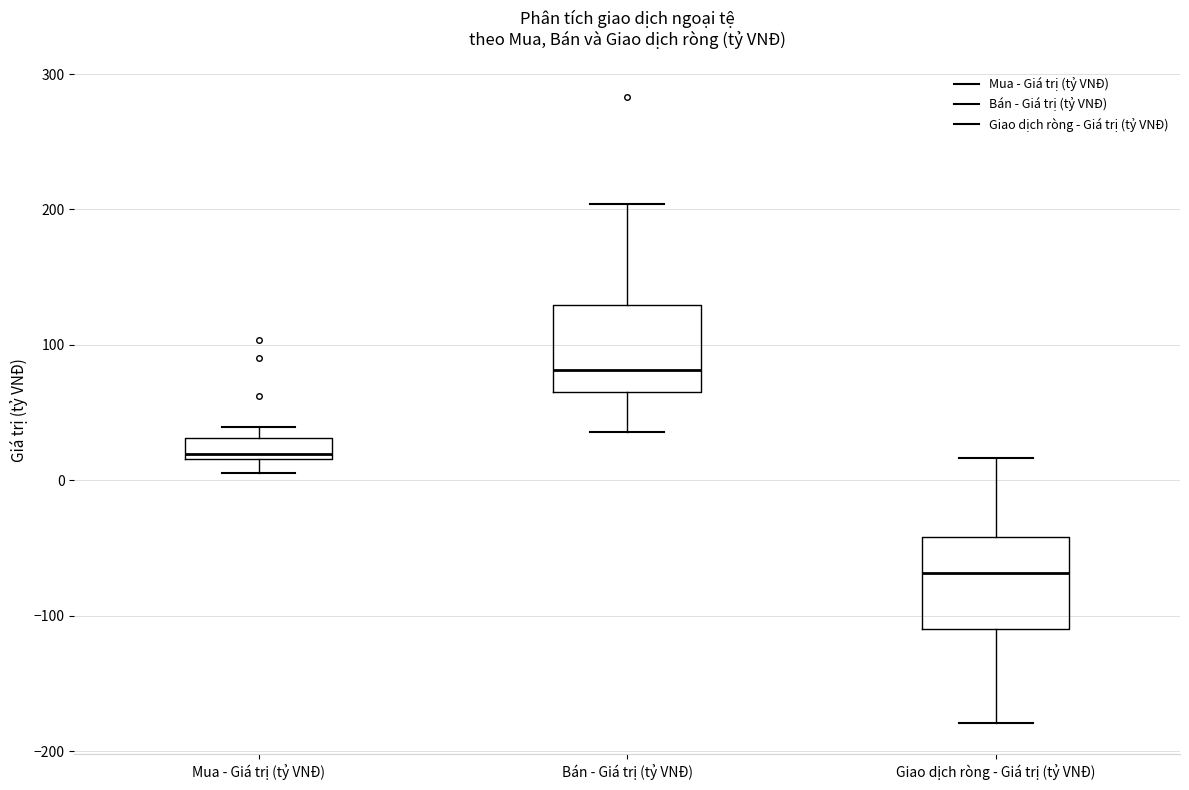

Where is the lower edge of the box for Giao dịch ròng - Giá trị (tỷ VNĐ) on the y-axis? The values are not printed on the chart, so give them approximately, as read against the axis.

-110